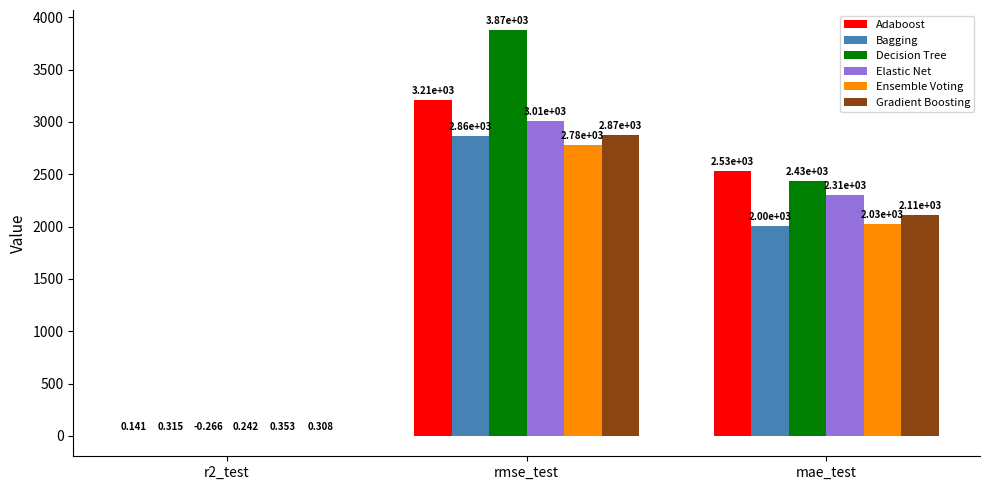

Between r2_test and rmse_test, which series saw the biggest shift?

Decision Tree